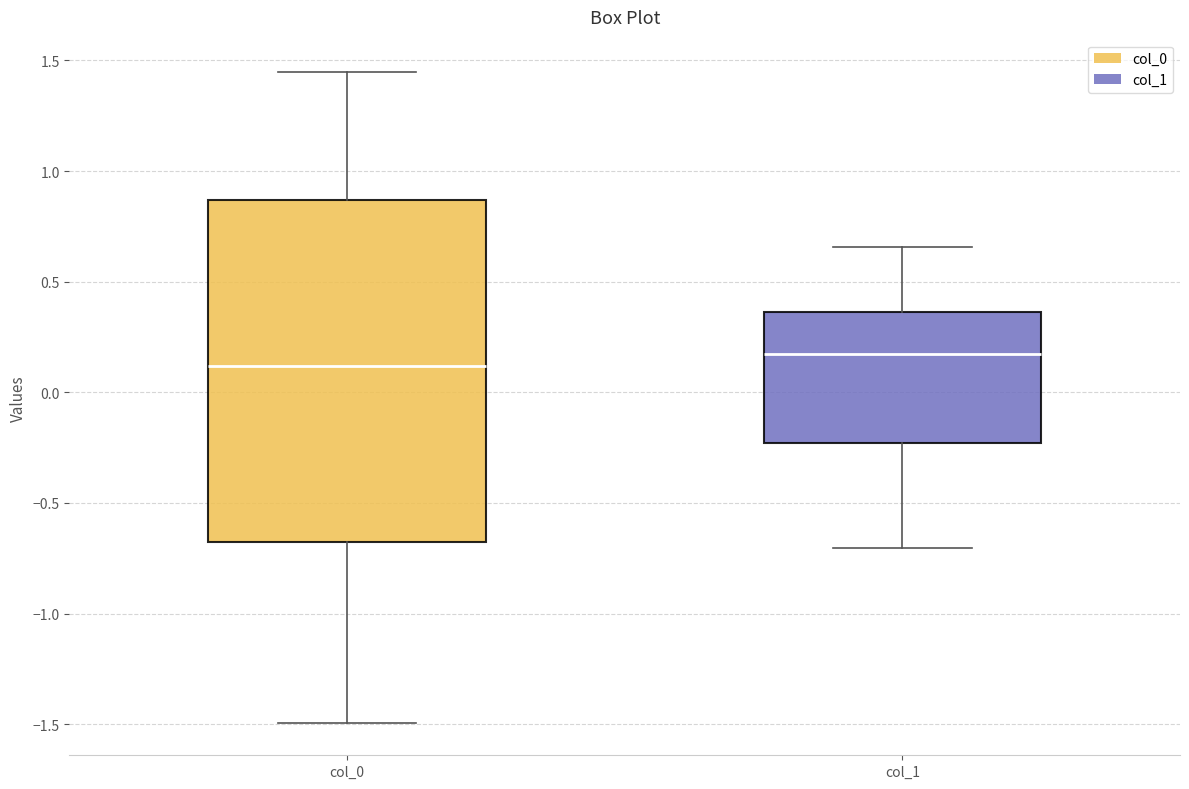

Which box is the tallest, from its lower edge to its upper edge?

col_0